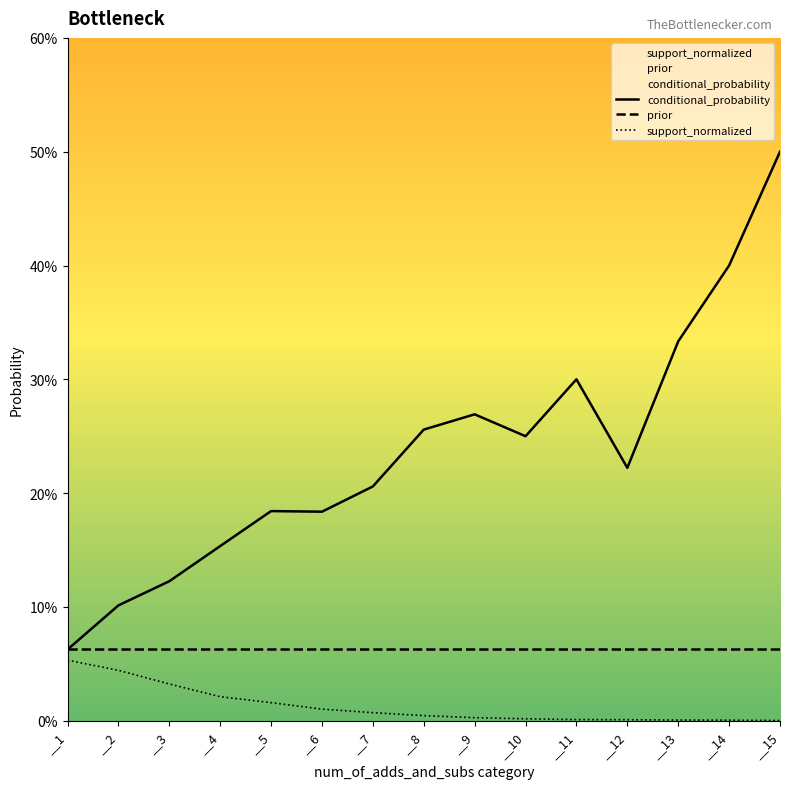

At which label does conditional_probability reach its peak?

__15